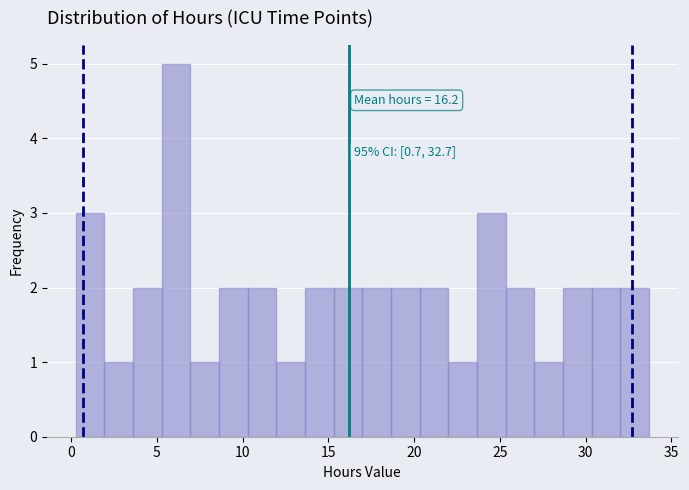

Read against the x-axis, roughly where is the centre of the tallest bar?

6.0